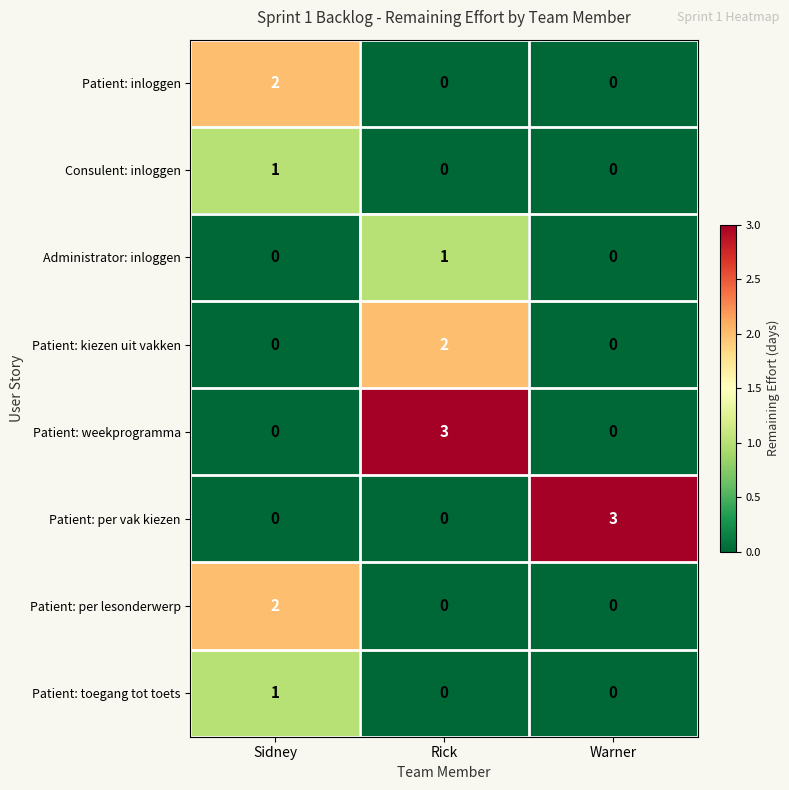

The Patient: weekprogramma series shows 0 at Warner. True or false?

True